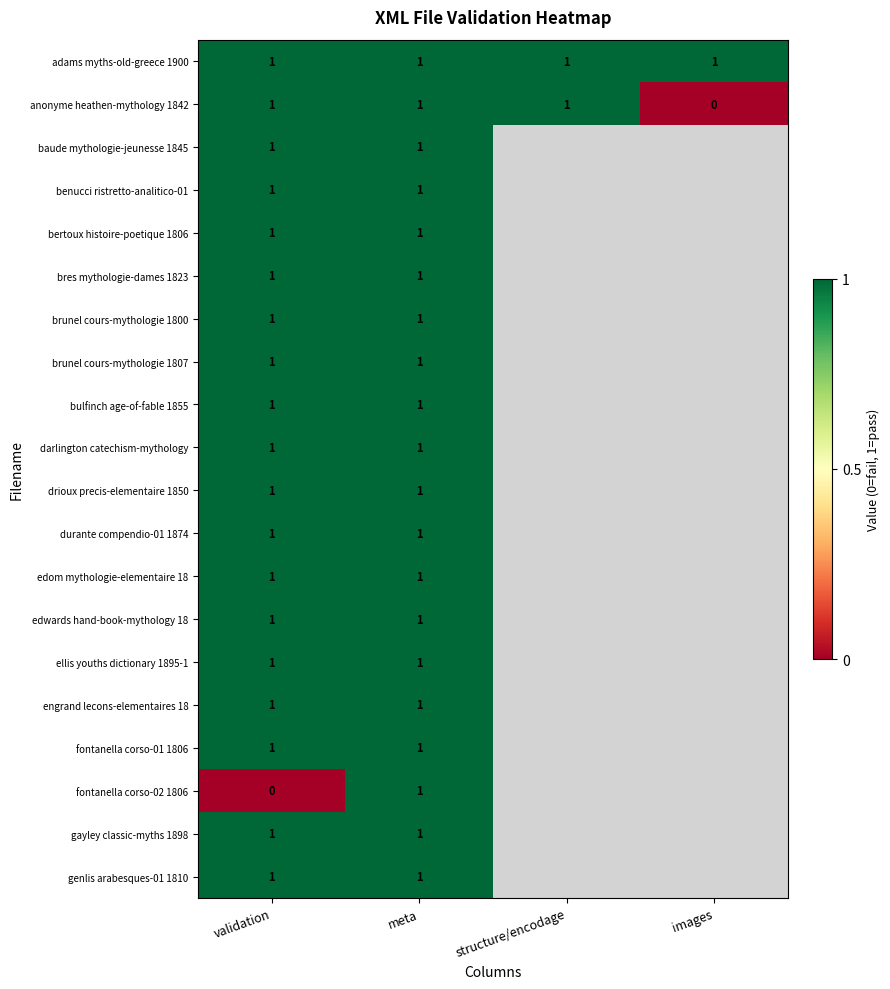

Between validation and images, which is larger?

validation